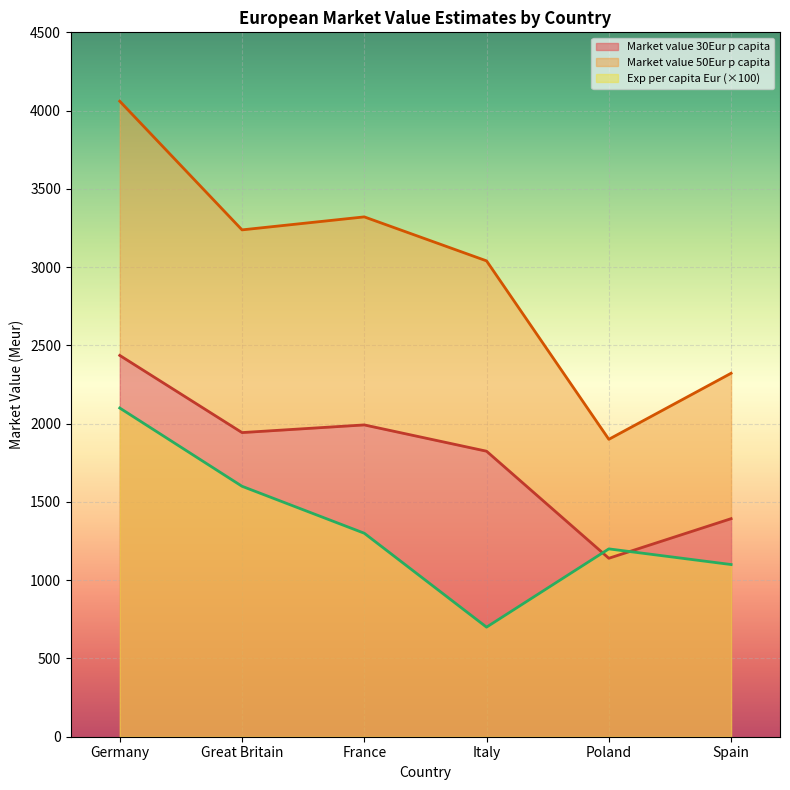

List the series in order of their peak value, lowest first.

Exp per capita Eur, Market value 30Eur p capita, Market value 50Eur p capita